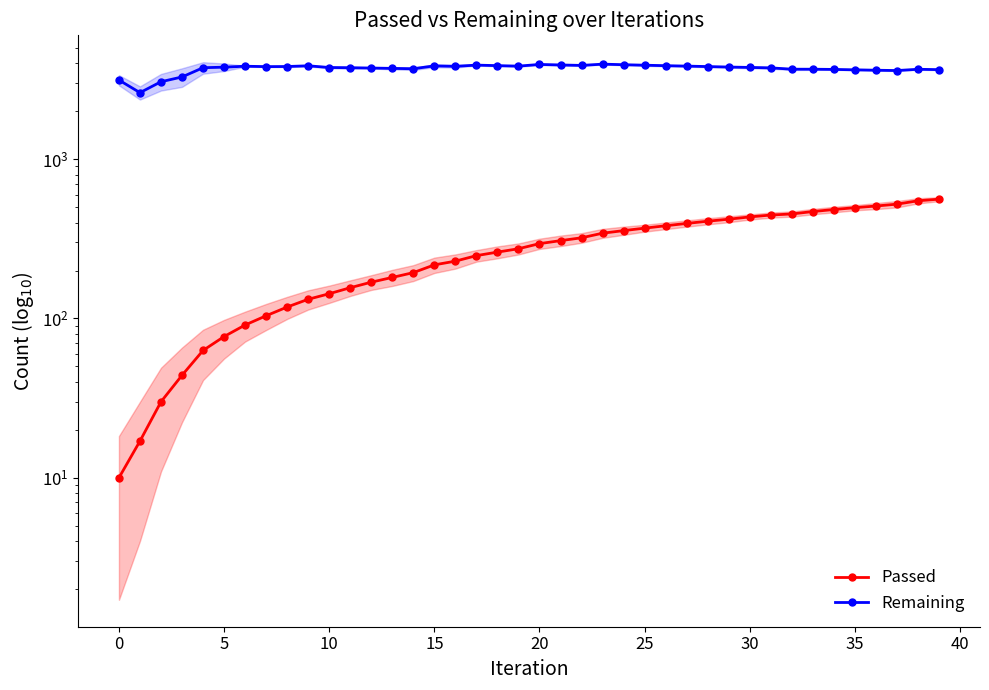

What is the difference between the maximum and minimum values in the Passed series?

551